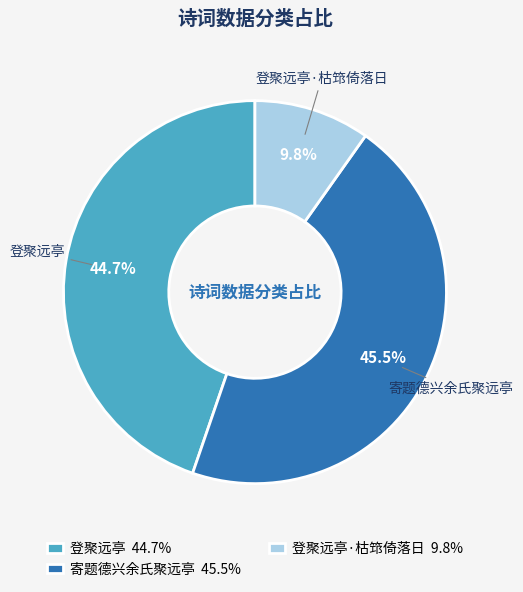

To the nearest percent, what is the difference between the 寄题德兴余氏聚远亭 and 登聚远亭·枯筇倚落日 slice percentages?

36%